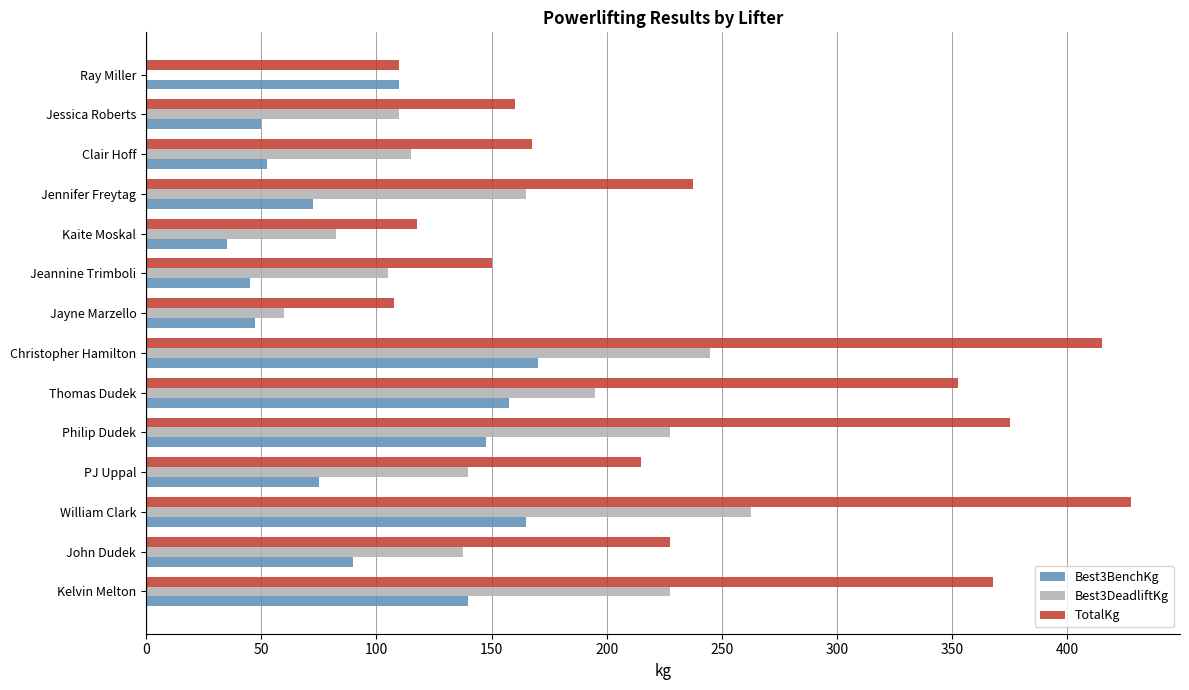

Which series changed the most between Jayne Marzello and Jessica Roberts?

TotalKg